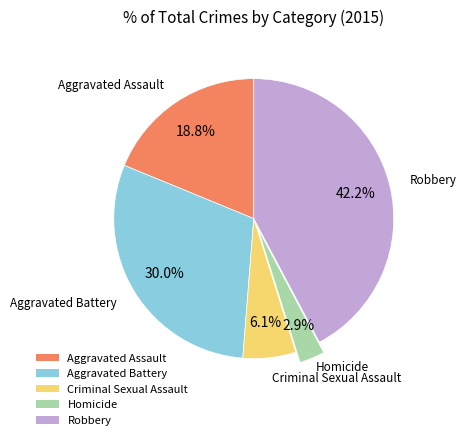

To the nearest percent, what portion does Robbery represent?

42%